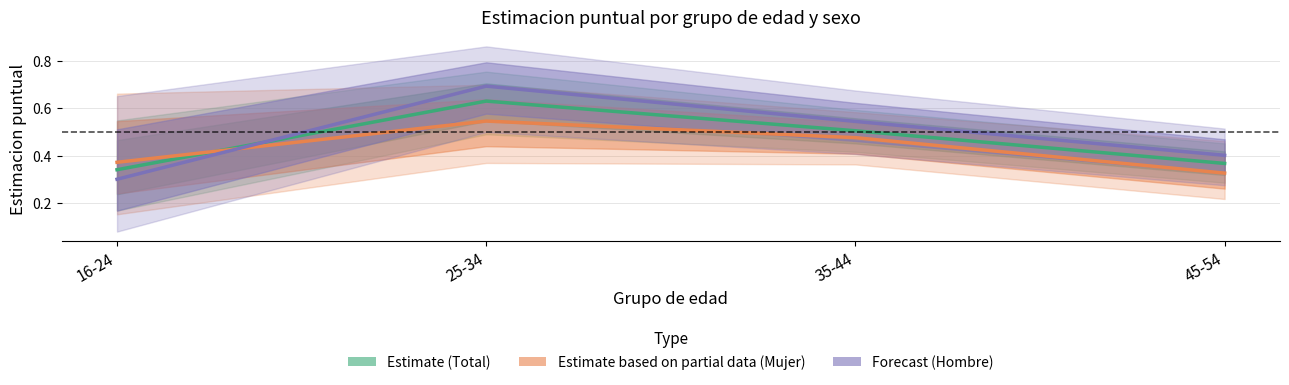

What value does the Mujer (Estimate based on partial data) series have at 35-44?

0.5